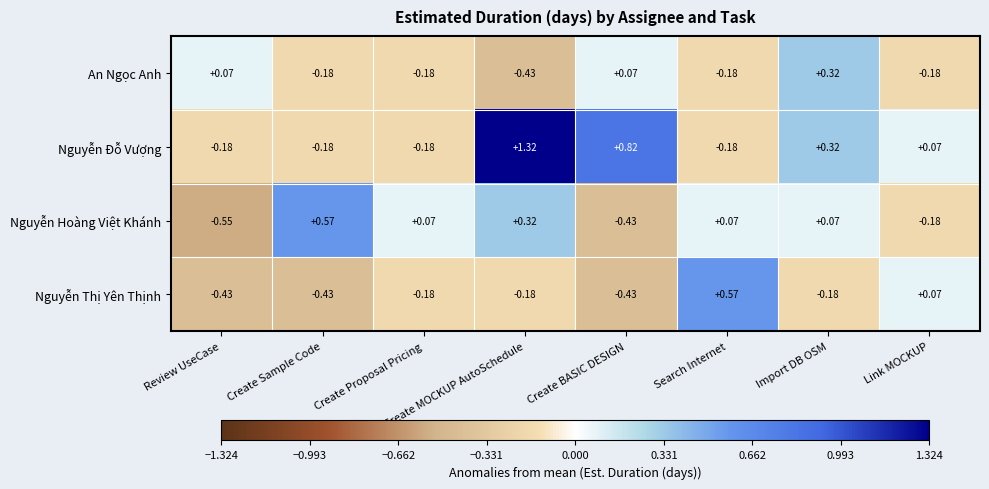

How many data points in Nguyễn Đỗ Vượng are above 0?

4